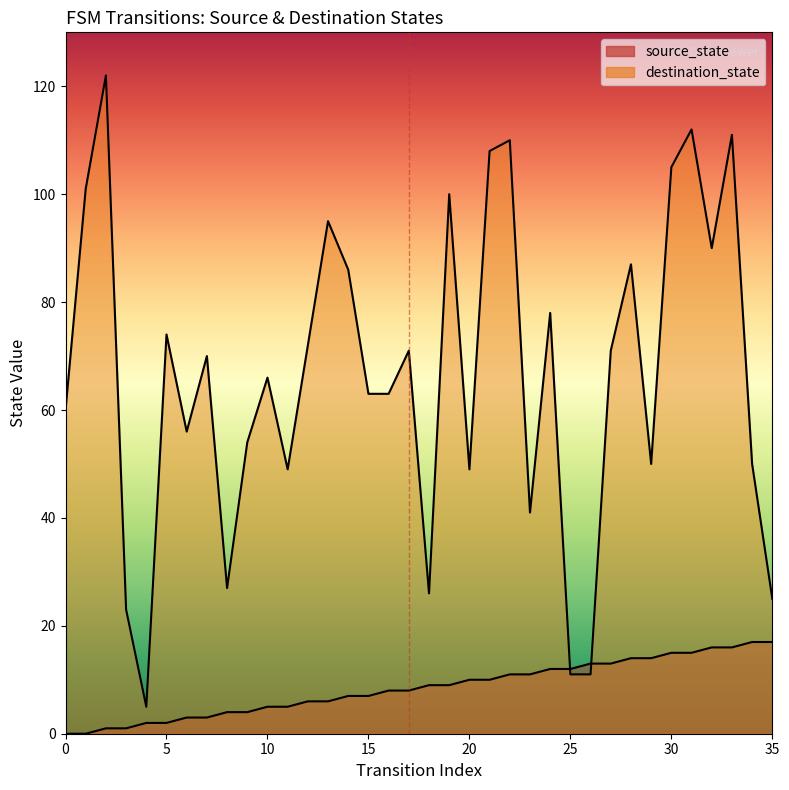

How many intersections are there between source_state and destination_state?

2